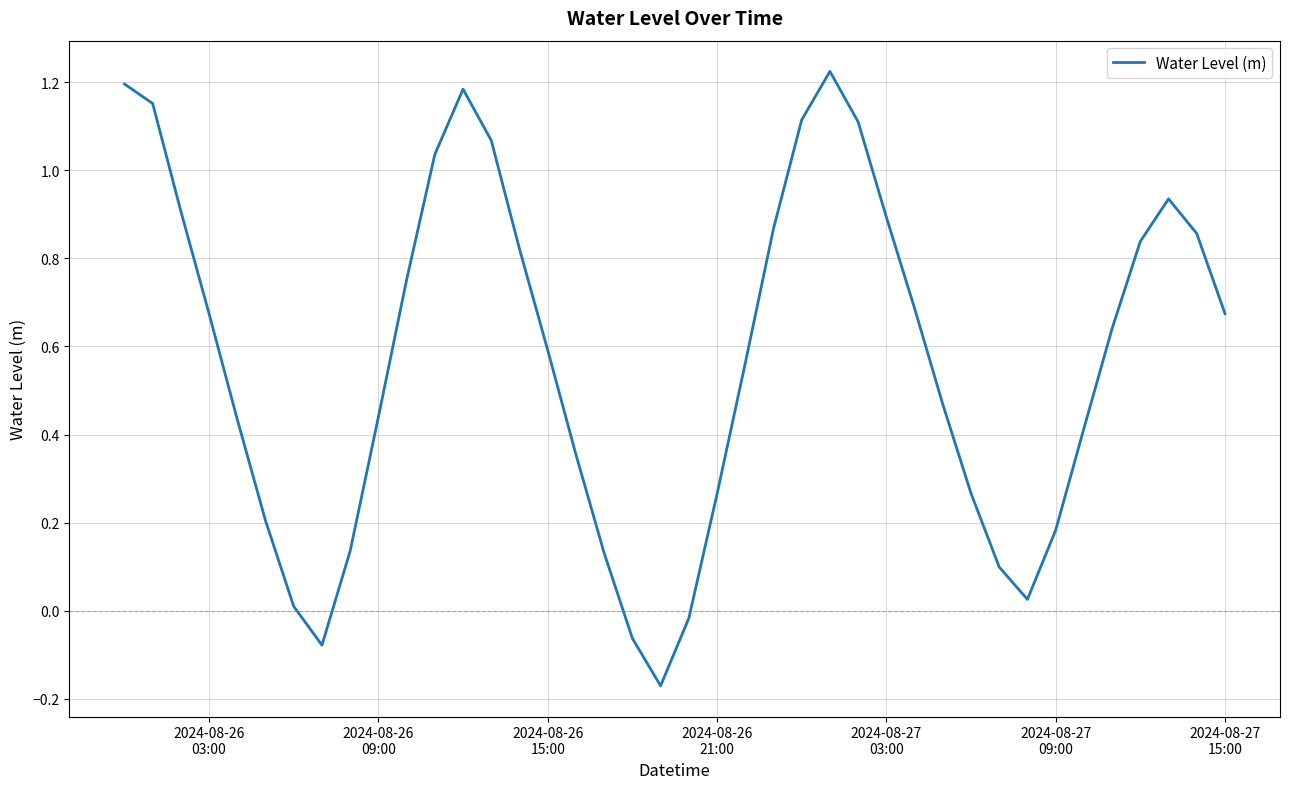

What is the difference between the maximum and minimum values?

1.4